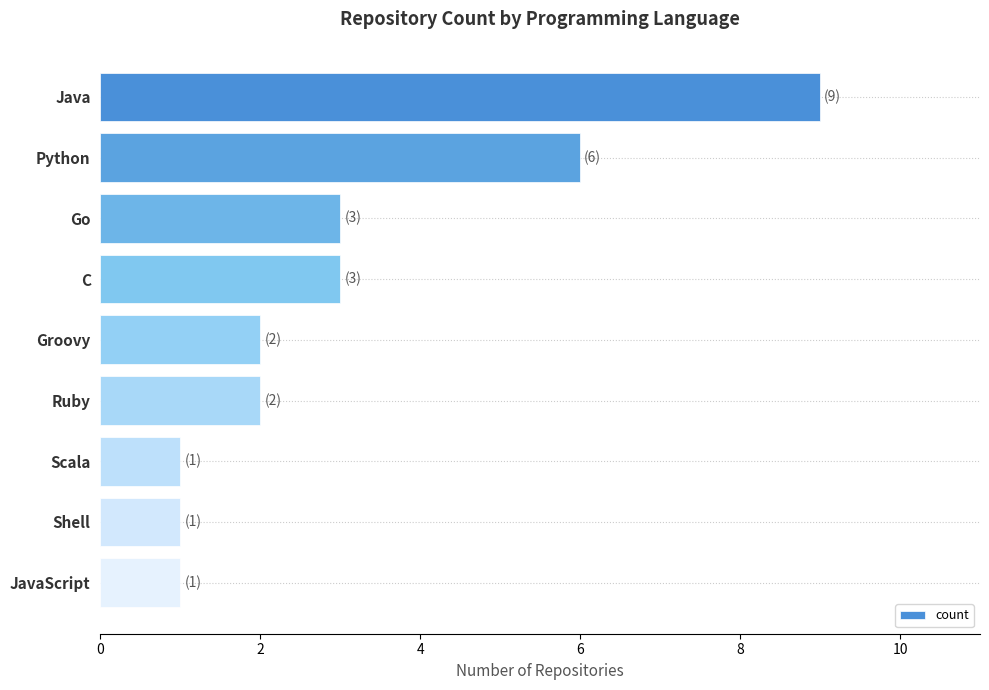

Which category has the highest value across all series?

Java